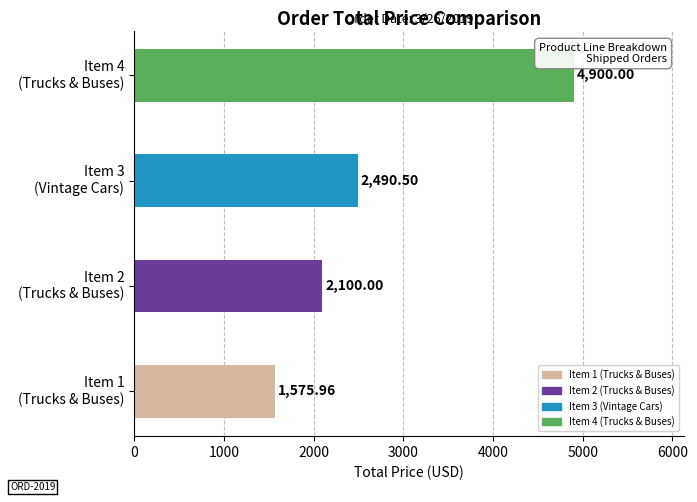

What is the difference between the second highest and minimum values?

914.5